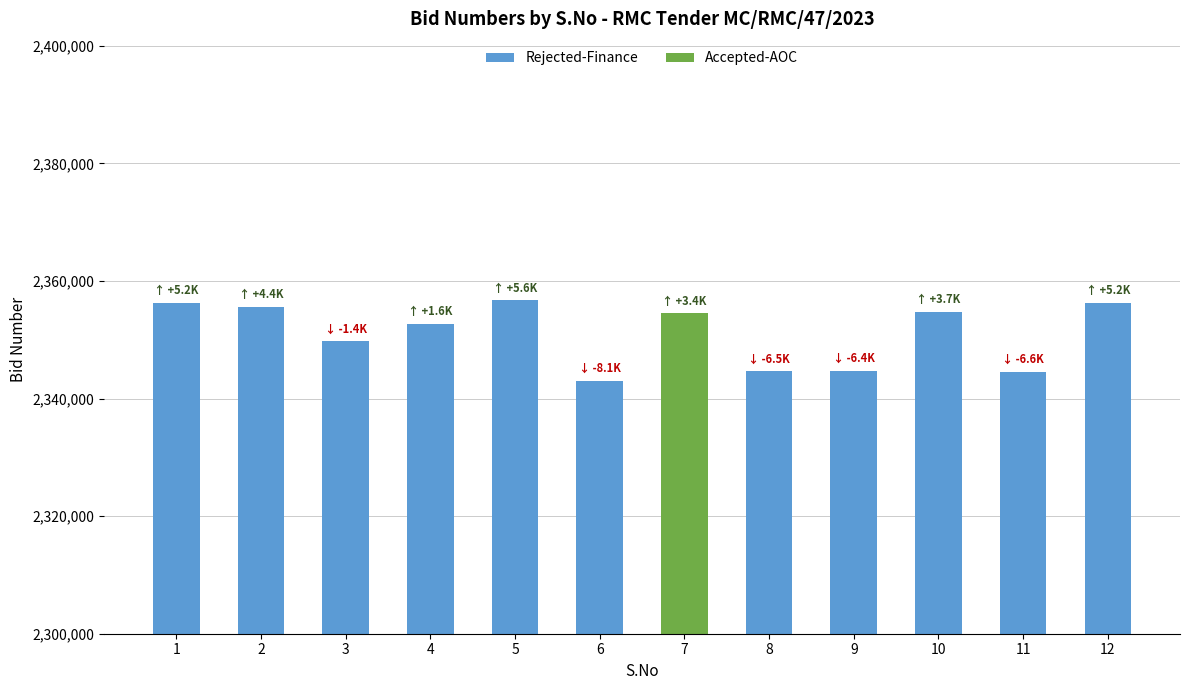

Is it true that the value at 3 is 3936410?

False